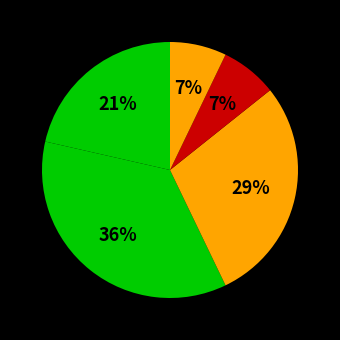

How many slices are in this pie chart?

5